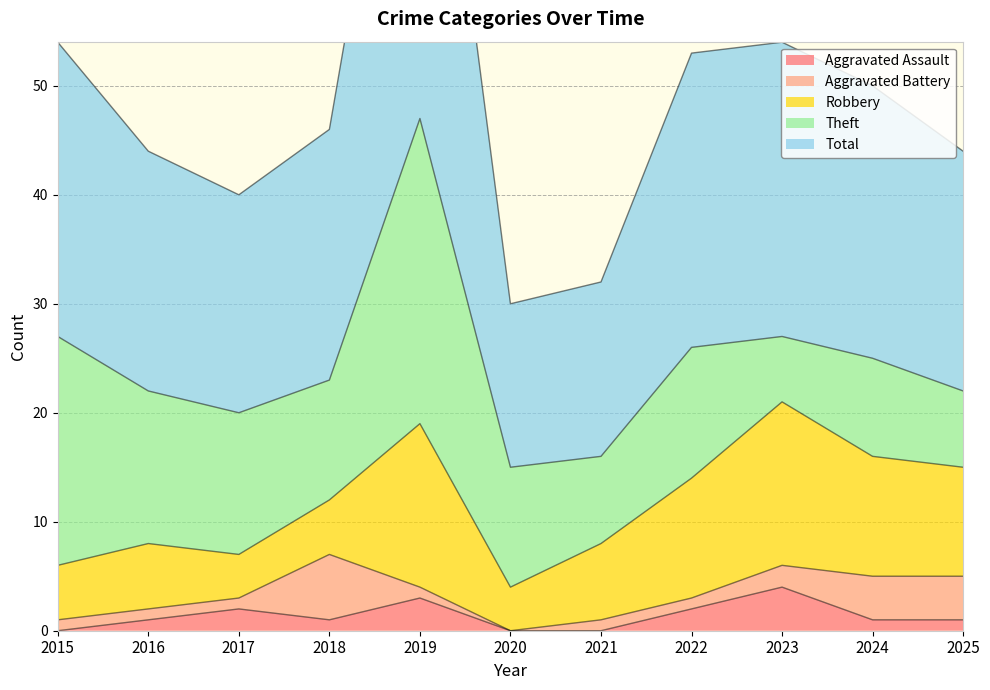

Rank the series by their maximum value, from lowest to highest.

Aggravated Assault, Aggravated Battery, Robbery, Theft, Total